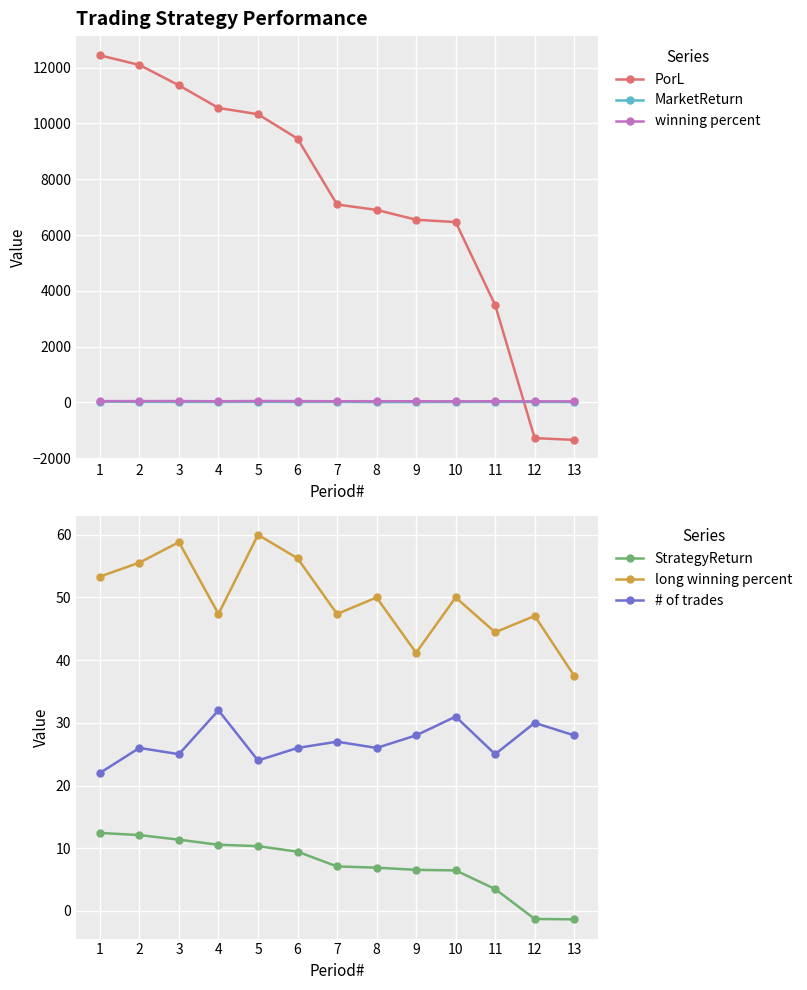

What value does the # of trades series have at 2?

26.0